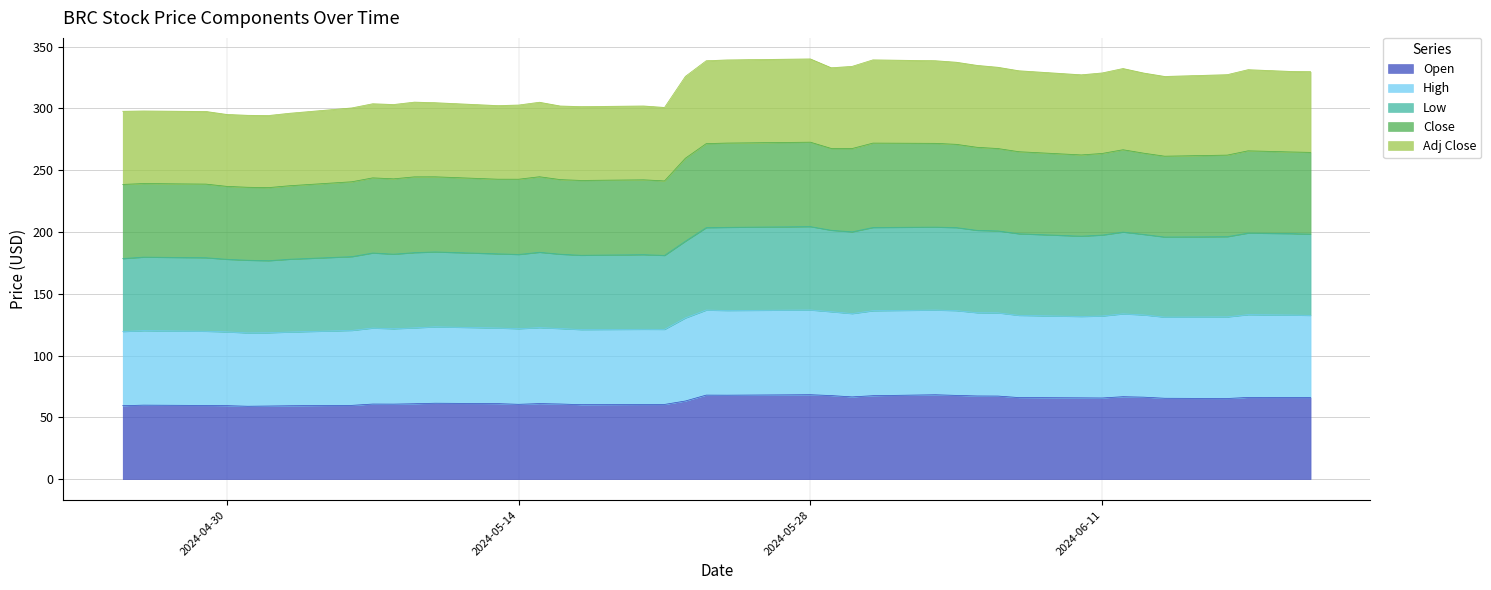

What are all the series names shown in the legend?

Open, High, Low, Close, Adj Close